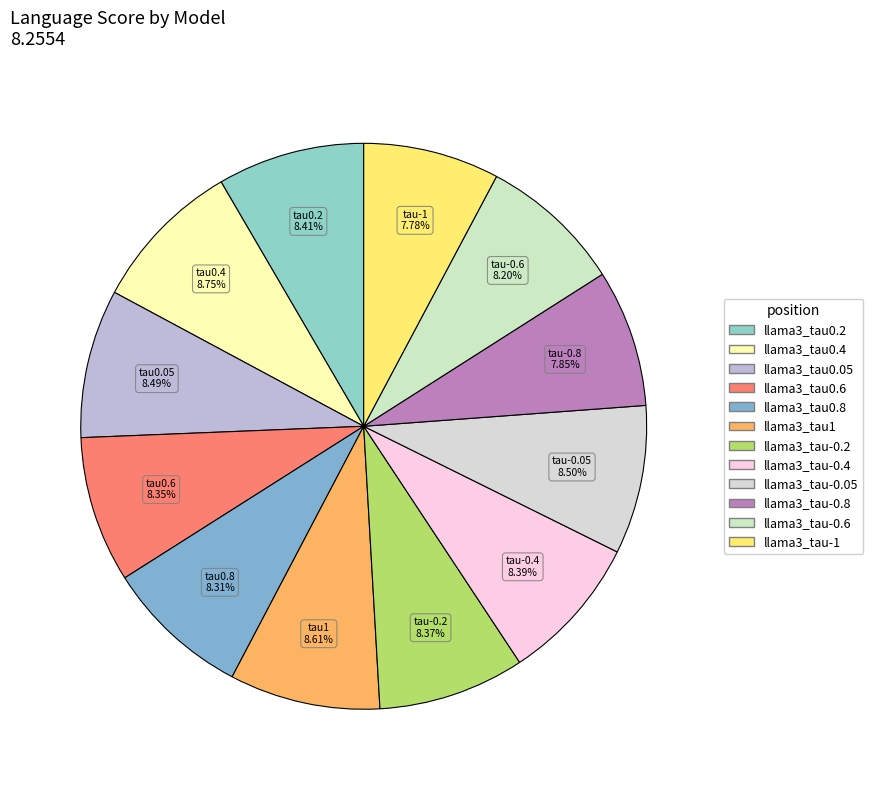

What is the smallest slice in the pie chart?

llama3_tau-1